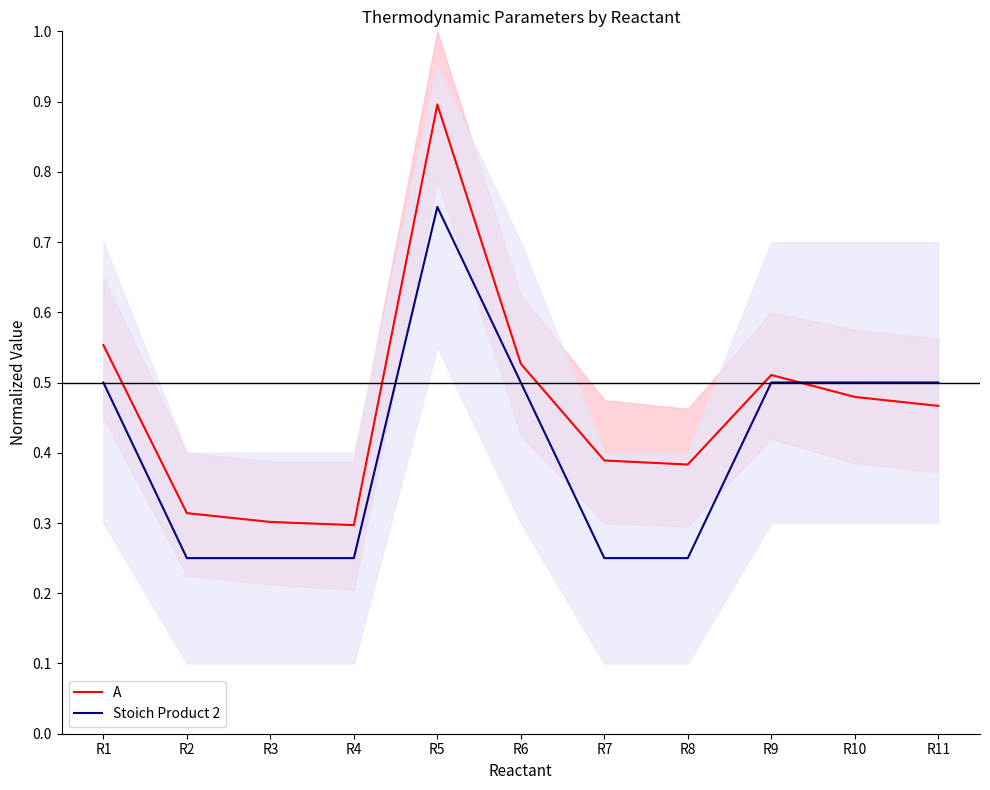

At how many categories does at least one series exceed 0?

11